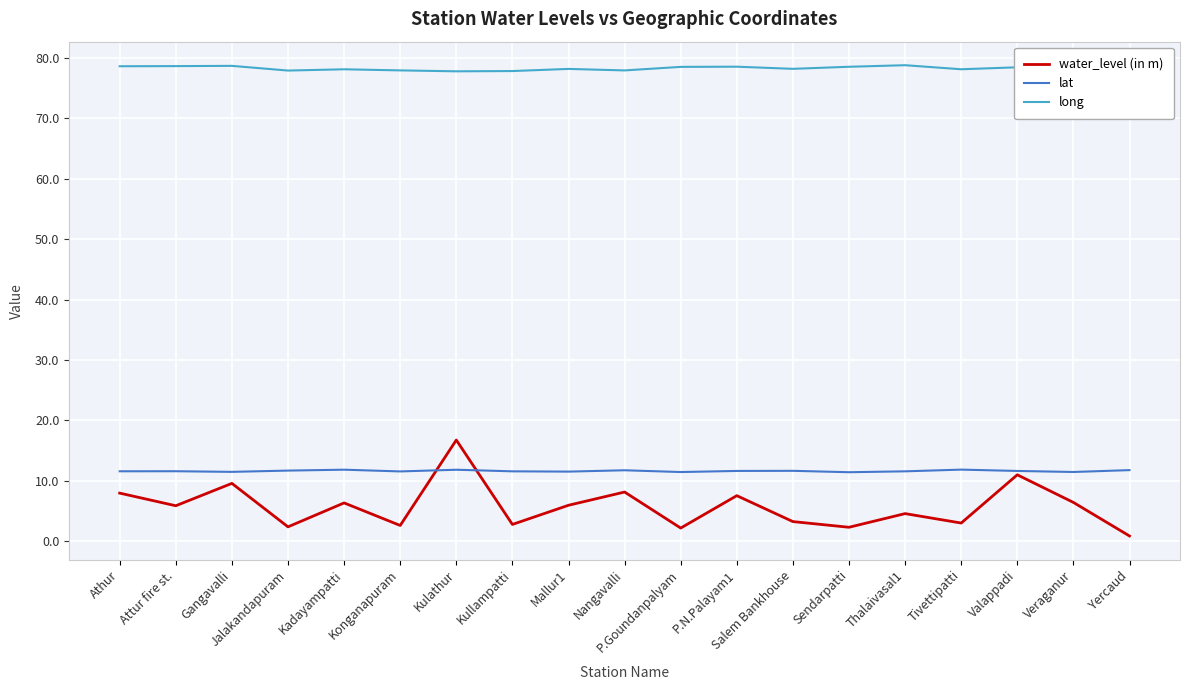

How many values in the water_level (in m) series exceed 5?

10